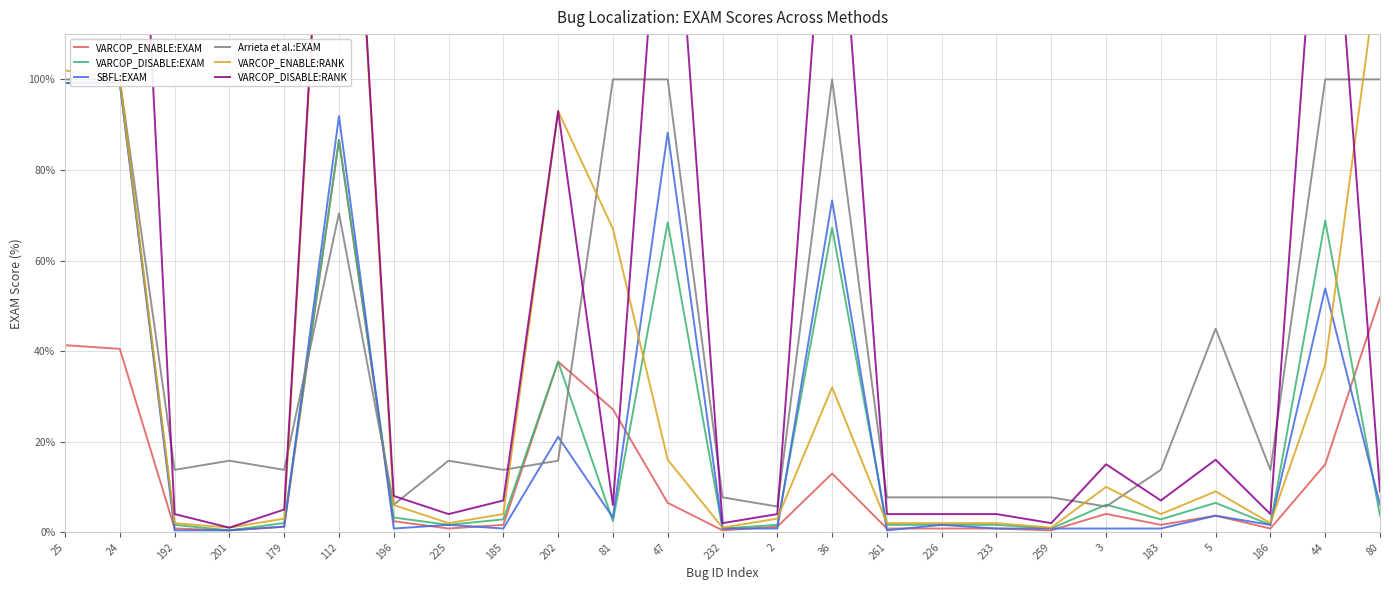

How many values in the Arrieta et al.:EXAM series are below 13?

8